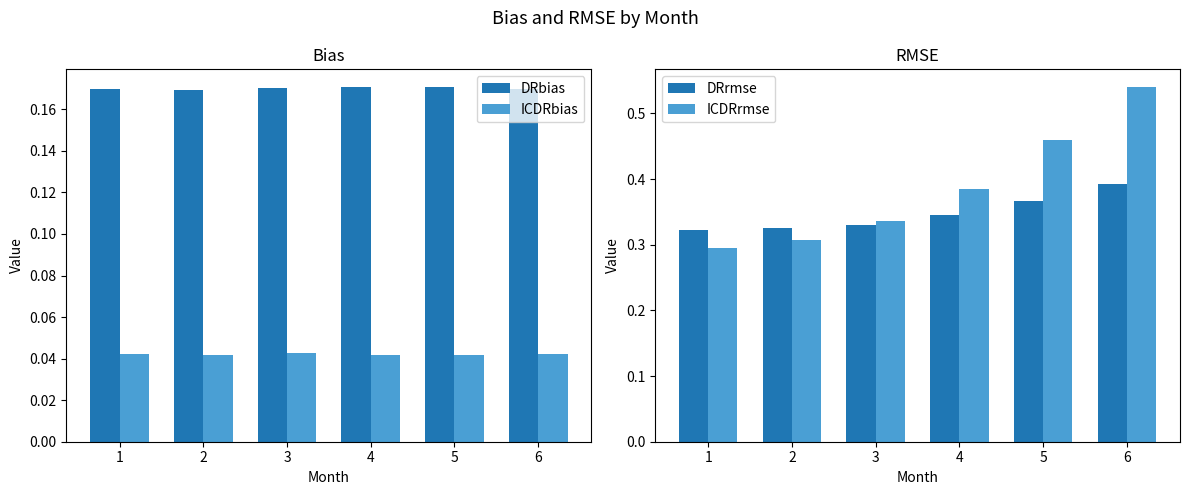

At which category is the sum across all series the highest?

6